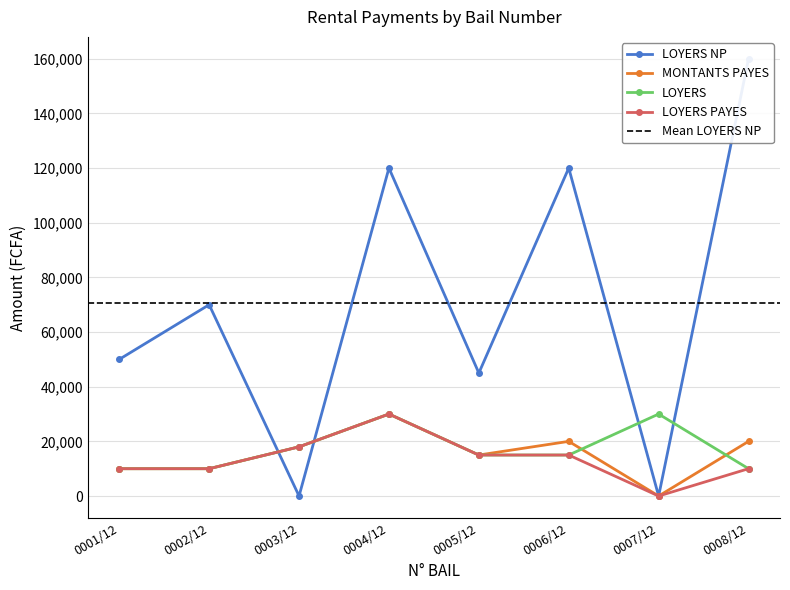

What is the sum of the LOYERS PAYES values at 0008/12 and 0006/12?

25000